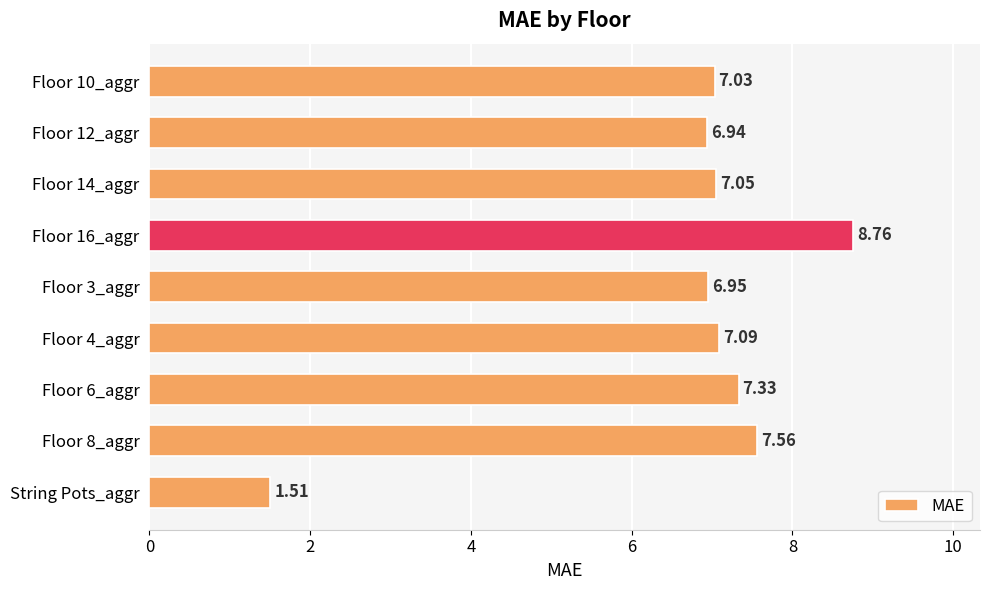

Which label corresponds to the largest value in the chart?

Floor 16_aggr